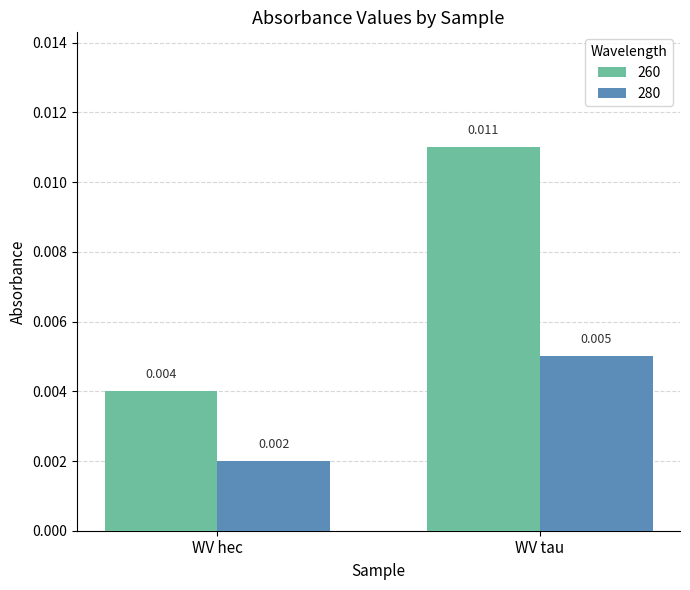

Rank the categories by 280 value from lowest to highest.

WV hec, WV tau